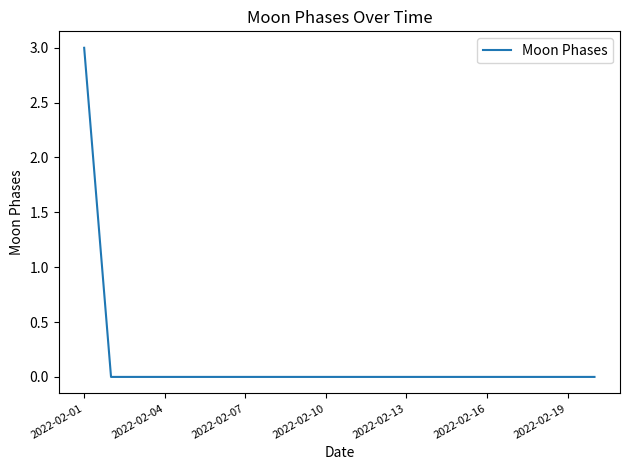

Does the chart have visible grid lines?

No